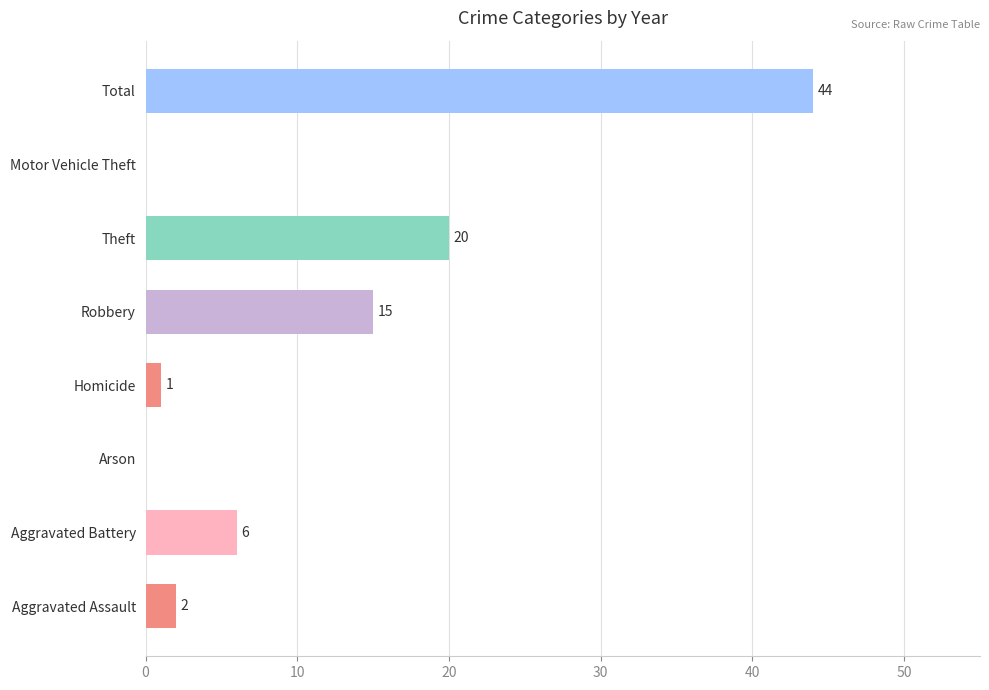

What is the sum of all values?

88